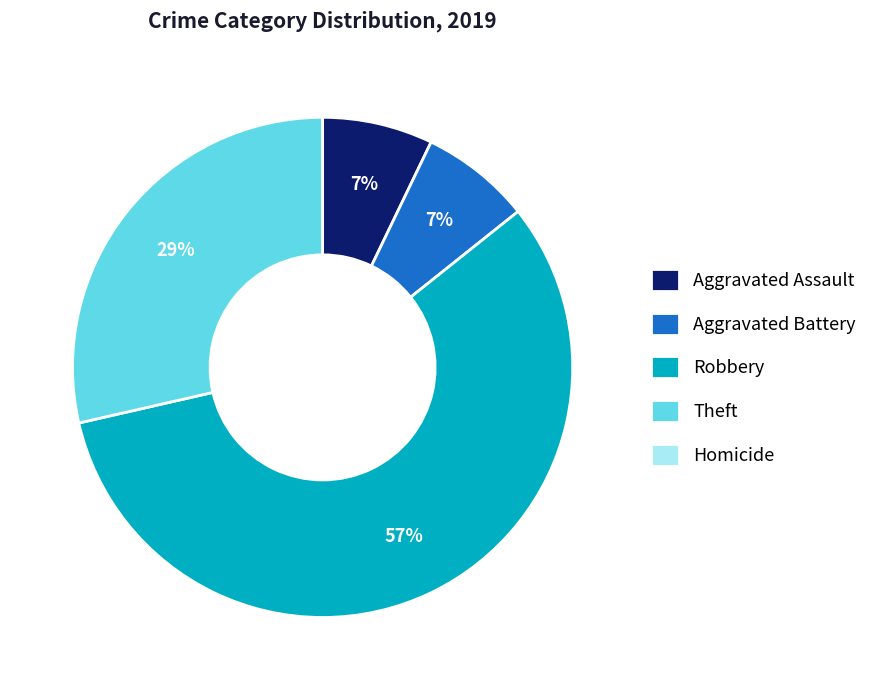

Is it true that Aggravated Battery is 16% of the pie?

False